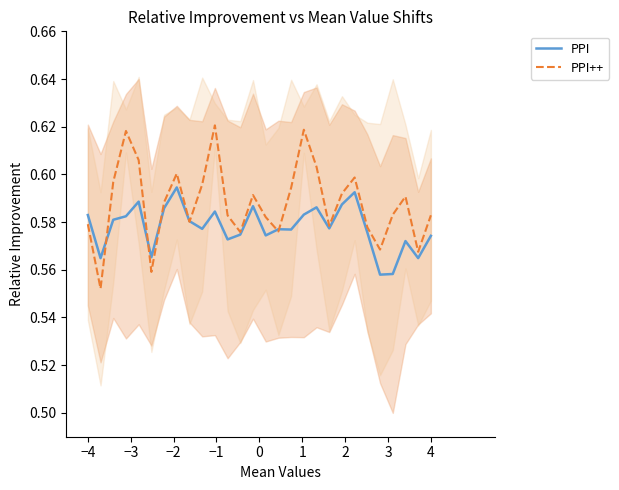

Which series ends up on top after the final intersection of PPI++ and PPI?

PPI++